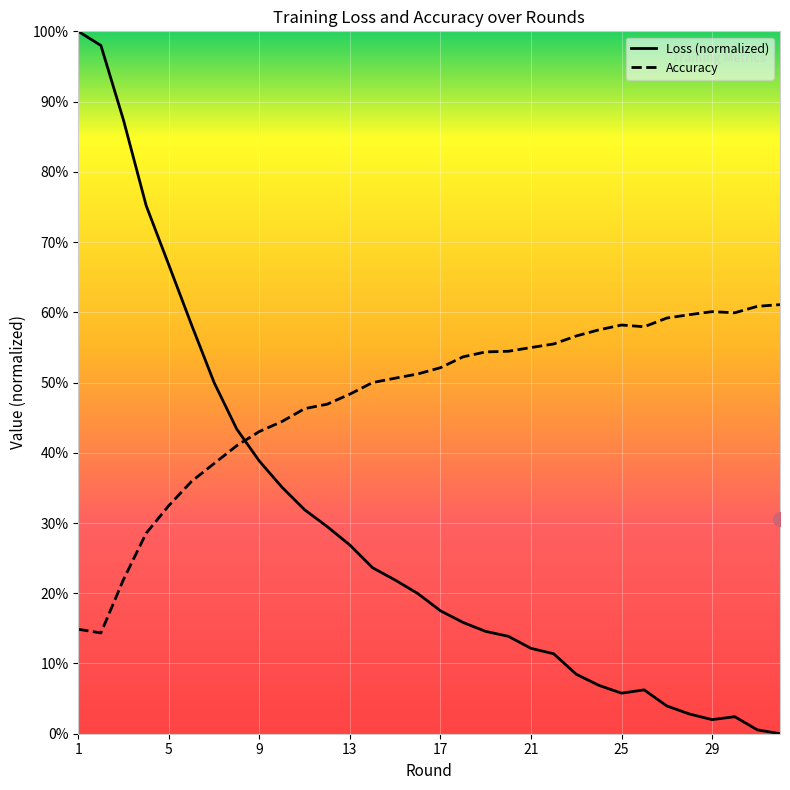

What is the value of the Accuracy point at the 10th from the left?

0.4